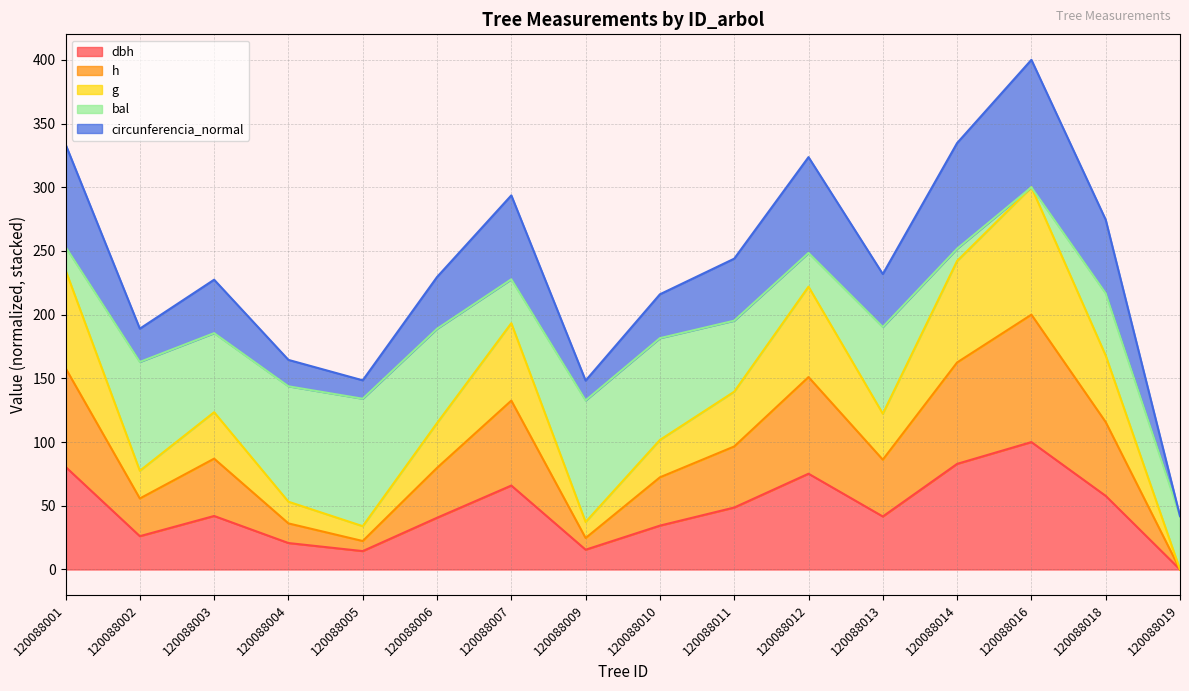

Which series changed the most between 120088002 and 120088010?

circunferencia_normal